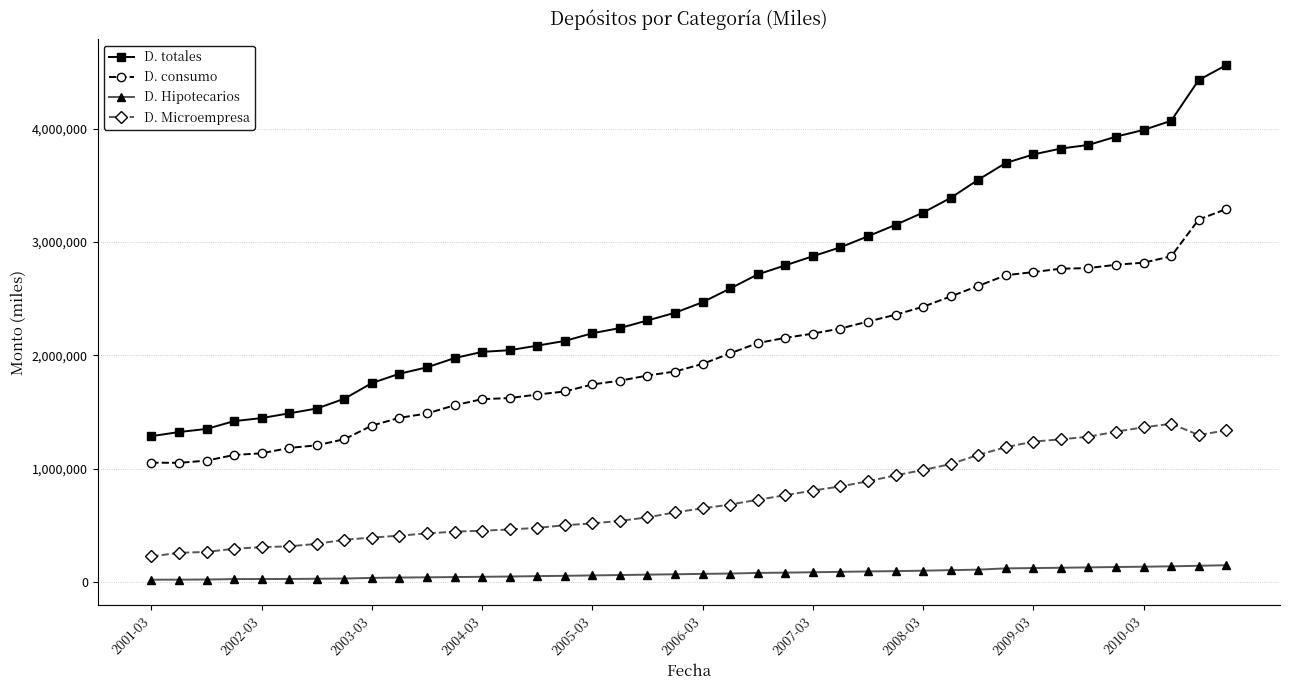

What is the difference between the second highest and second lowest values in the D. consumo series?

2146890